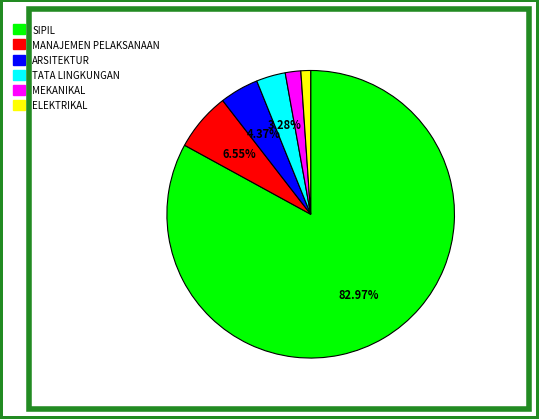

True or false: TATA LINGKUNGAN accounts for 3% of the total.

True